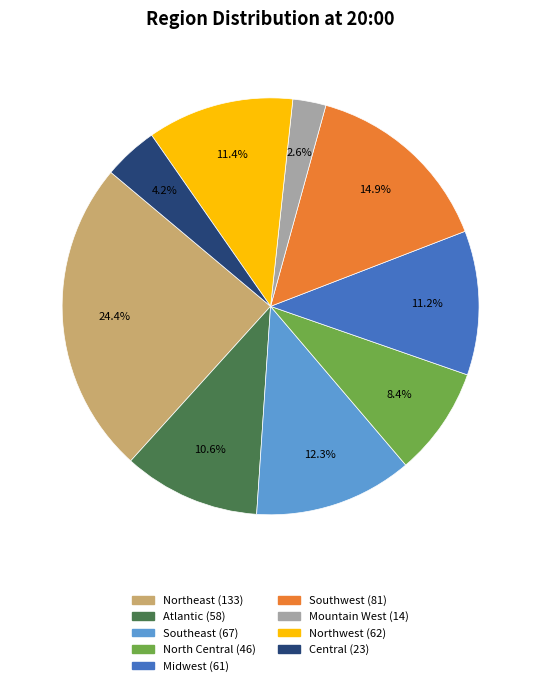

To the nearest percent, what is the difference between the largest and smallest slice percentages?

22%